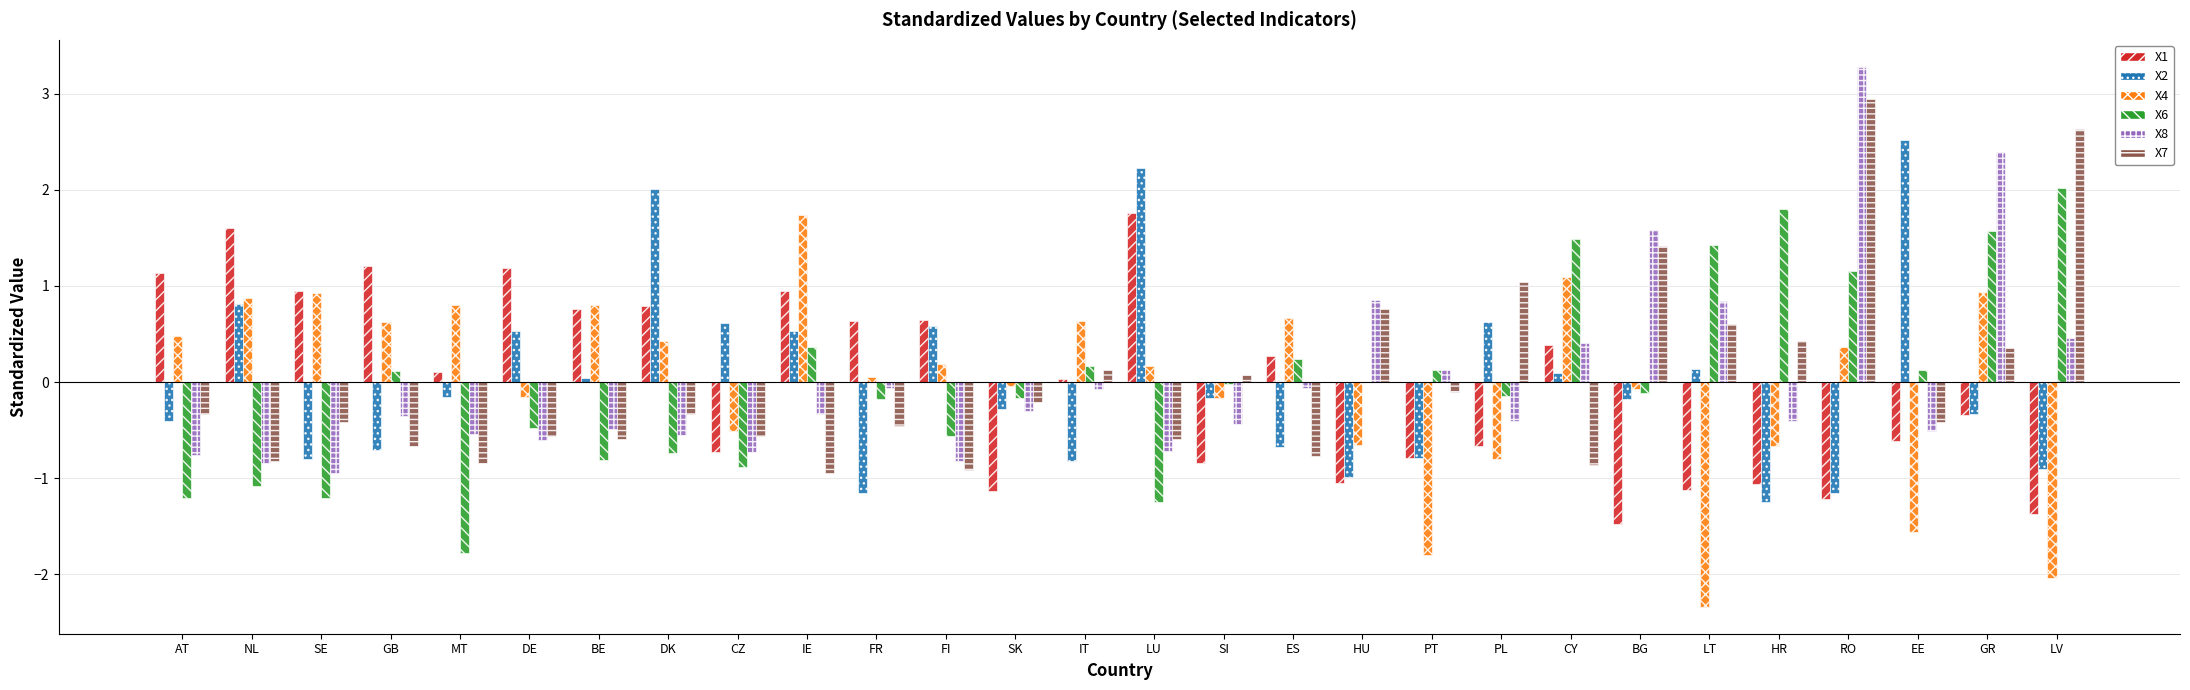

At which category does the chart reach its peak across all series?

RO